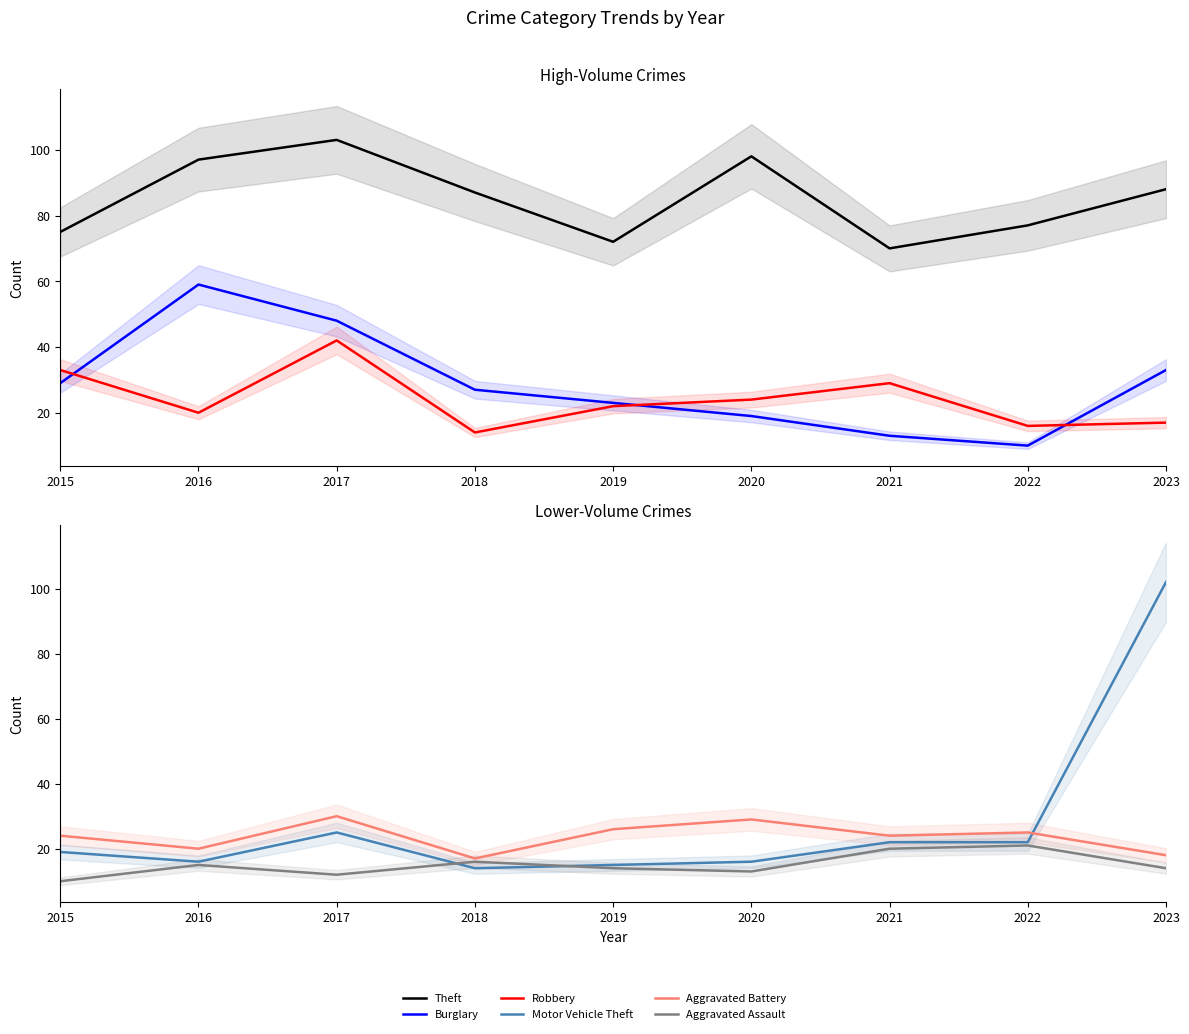

Is this an area chart (filled region under the line)?

No